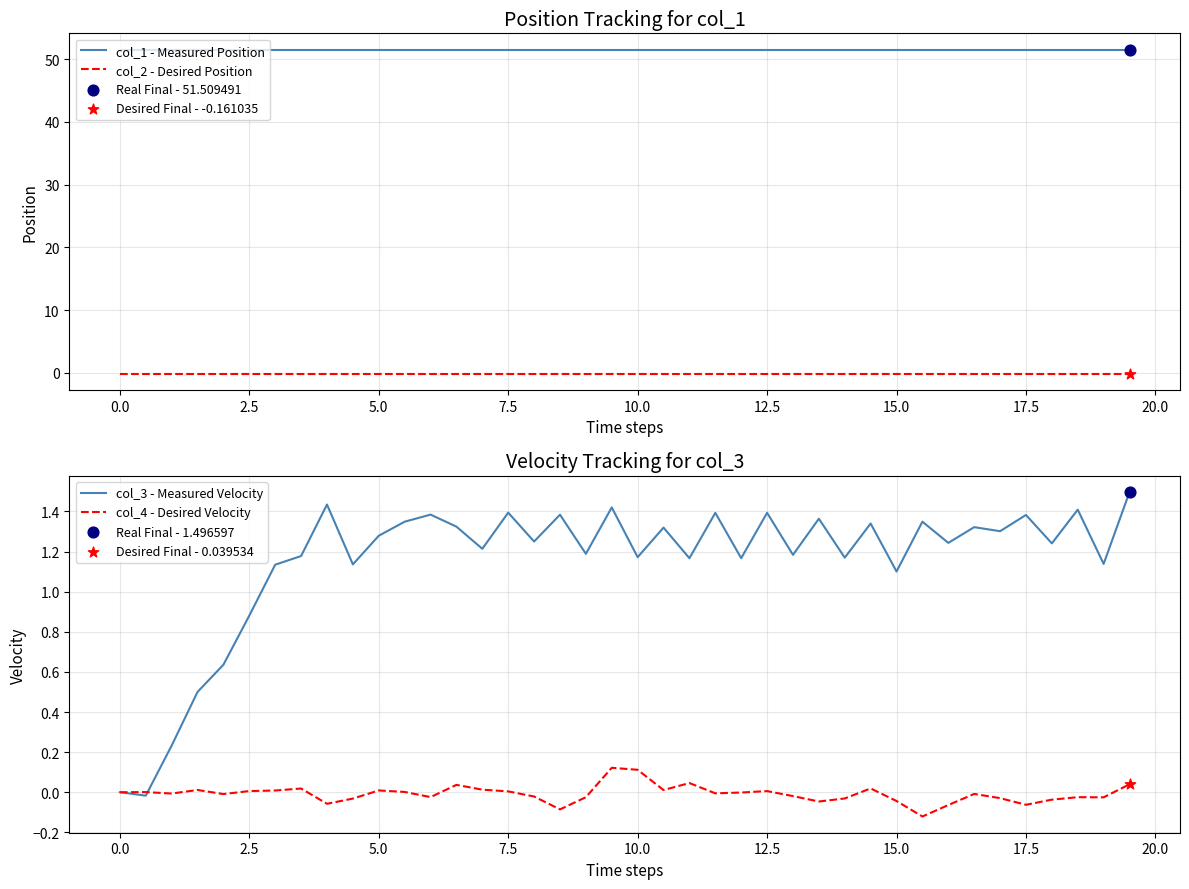

True or false: col_1 - Measured Position and col_2 - Desired Position cross at least once.

False